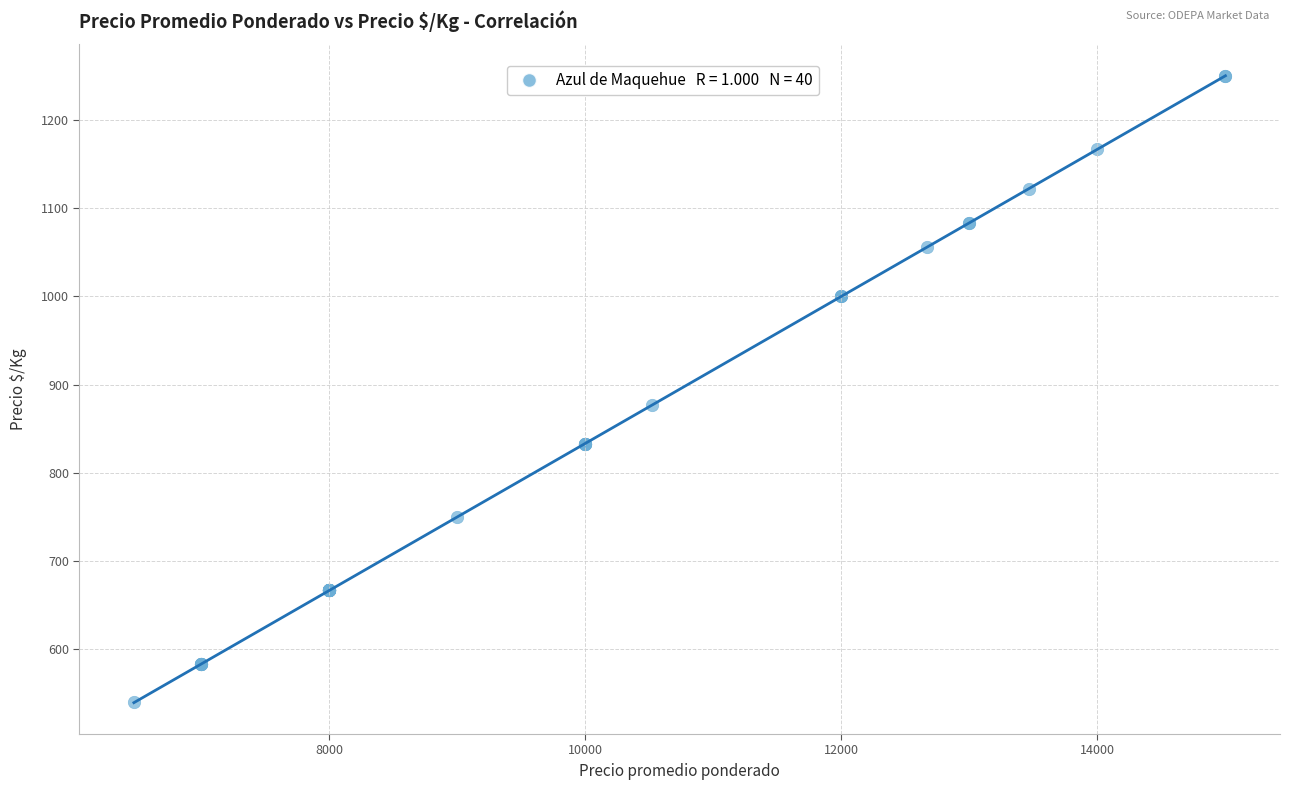

What Y value in the scatter plot is closest to 895?

877